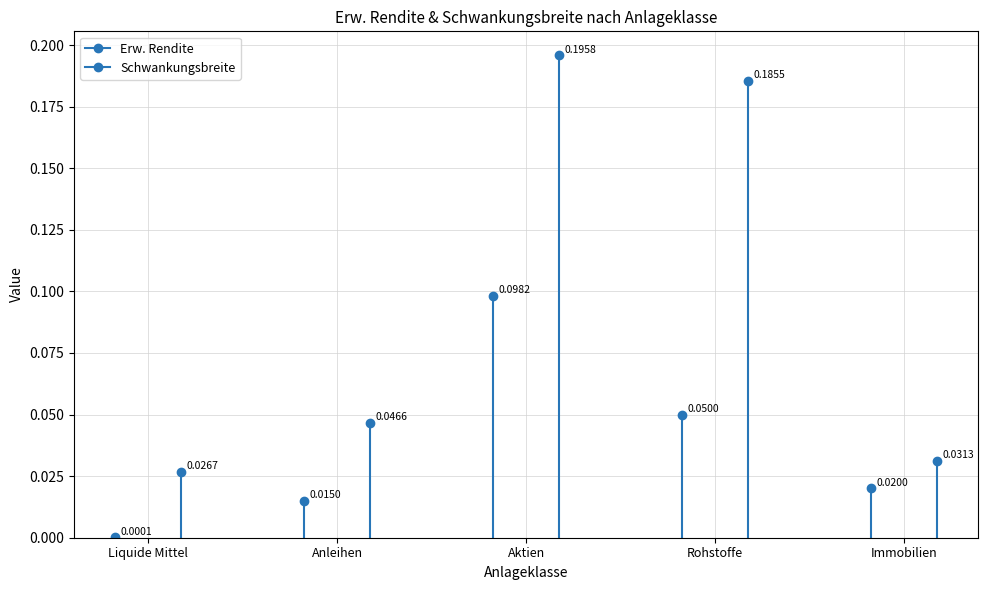

Rank the series by their average value, from lowest to highest.

Erw. Rendite, Schwankungsbreite